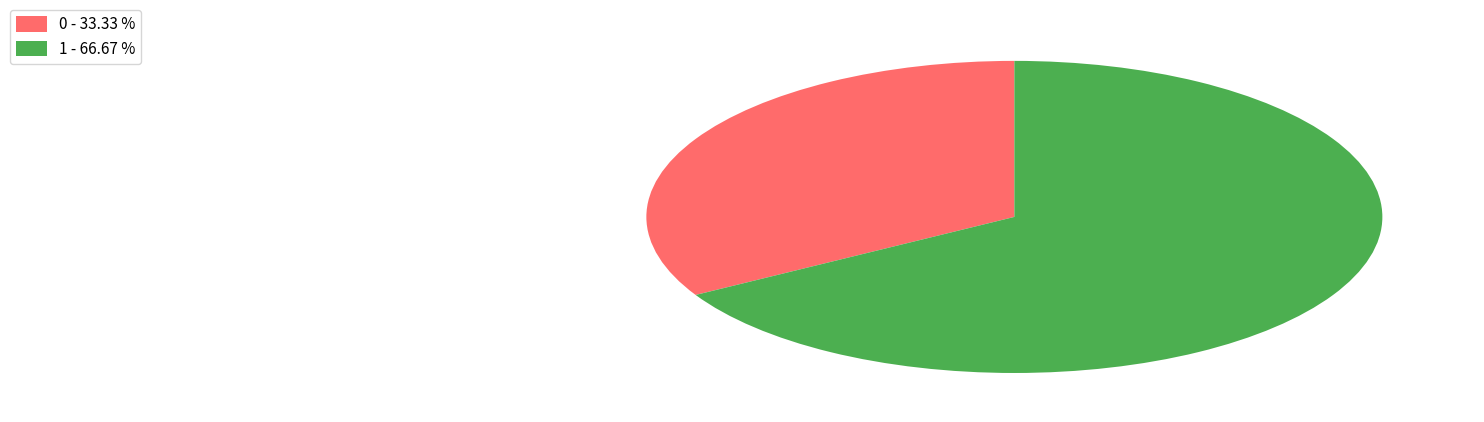

What is the ratio of the value at 0 to the value at 1?

0.5